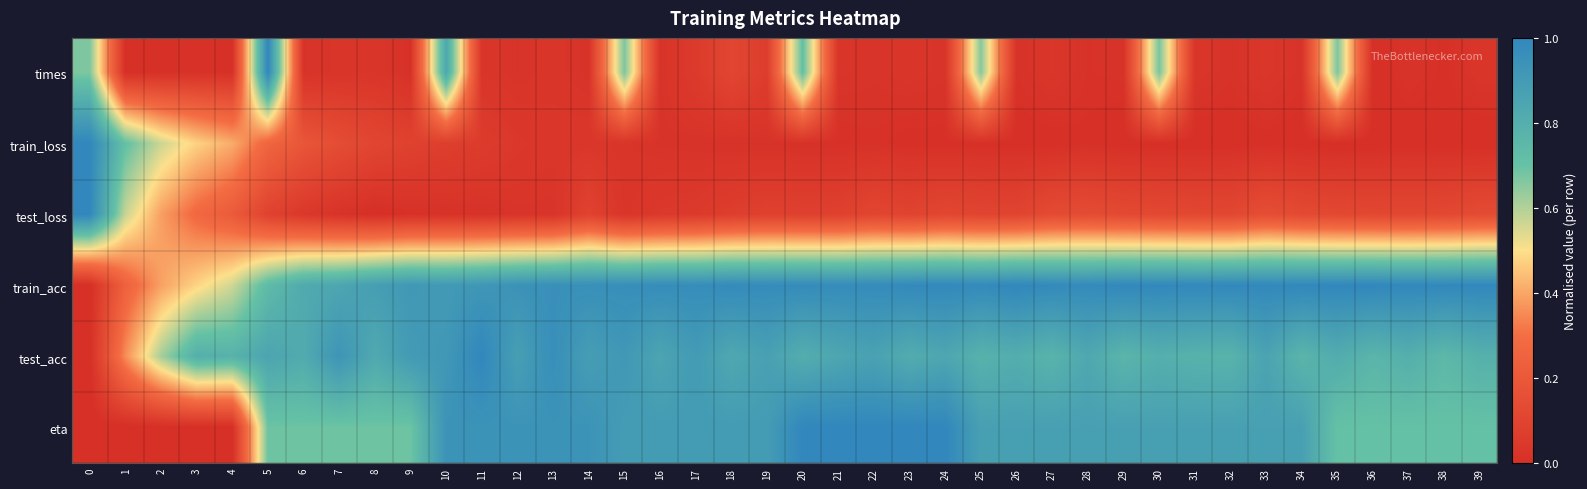

Reading left to right, list all the values displayed in this chart.

times: 0=0.7	1=0.0	2=0.0	3=0.0	4=0.0	5=1.0	6=0.0	7=0.0	8=0.0	9=0.0	10=0.8	11=0.0	12=0.0	13=0.0	14=0.0	15=0.7	16=0.0	17=0.1	18=0.1	19=0.1	20=0.7	21=0.0	22=0.0	23=0.0	24=0.0	25=0.7	26=0.0	27=0.0	28=0.0	29=0.0	30=0.7	31=0.0	32=0.0	33=0.0	34=0.0	35=0.7	36=0.0	37=0.0	38=0.0	39=0.0
train_loss: 0=1.0	1=0.7	2=0.6	3=0.5	4=0.4	5=0.3	6=0.2	7=0.1	8=0.1	9=0.1	10=0.1	11=0.1	12=0.0	13=0.0	14=0.0	15=0.0	16=0.0	17=0.0	18=0.0	19=0.0	20=0.0	21=0.0	22=0.0	23=0.0	24=0.0	25=0.0	26=0.0	27=0.0	28=0.0	29=0.0	30=0.0	31=0.0	32=0.0	33=0.0	34=0.0	35=0.0	36=0.0	37=0.0	38=0.0	39=0.0
test_loss: 0=1.0	1=0.6	2=0.4	3=0.3	4=0.2	5=0.1	6=0.0	7=0.0	8=0.0	9=0.0	10=0.0	11=0.0	12=0.0	13=0.0	14=0.1	15=0.0	16=0.0	17=0.1	18=0.1	19=0.1	20=0.1	21=0.1	22=0.1	23=0.1	24=0.1	25=0.1	26=0.1	27=0.1	28=0.1	29=0.1	30=0.1	31=0.1	32=0.1	33=0.1	34=0.1	35=0.1	36=0.1	37=0.1	38=0.1	39=0.1
train_acc: 0=0.0	1=0.2	2=0.4	3=0.5	4=0.6	5=0.7	6=0.8	7=0.8	8=0.9	9=0.9	10=0.9	11=0.9	12=0.9	13=1.0	14=1.0	15=1.0	16=1.0	17=1.0	18=1.0	19=1.0	20=1.0	21=1.0	22=1.0	23=1.0	24=1.0	25=1.0	26=1.0	27=1.0	28=1.0	29=1.0	30=1.0	31=1.0	32=1.0	33=1.0	34=1.0	35=1.0	36=1.0	37=1.0	38=1.0	39=1.0
test_acc: 0=0.0	1=0.4	2=0.6	3=0.8	4=0.8	5=0.8	6=0.8	7=0.9	8=0.8	9=0.9	10=0.9	11=1.0	12=0.9	13=1.0	14=0.9	15=0.9	16=0.8	17=0.9	18=0.8	19=0.9	20=0.8	21=0.8	22=0.9	23=0.8	24=0.8	25=0.8	26=0.8	27=0.8	28=0.8	29=0.8	30=0.8	31=0.8	32=0.8	33=0.9	34=0.8	35=0.8	36=0.8	37=0.8	38=0.8	39=0.8
eta: 0=0.0	1=0.0	2=0.0	3=0.0	4=0.0	5=0.7	6=0.7	7=0.7	8=0.7	9=0.7	10=0.9	11=0.9	12=0.9	13=0.9	14=0.9	15=0.9	16=0.9	17=0.9	18=0.9	19=0.9	20=1.0	21=1.0	22=1.0	23=1.0	24=1.0	25=0.9	26=0.9	27=0.9	28=0.9	29=0.9	30=0.9	31=0.9	32=0.9	33=0.9	34=0.9	35=0.7	36=0.7	37=0.7	38=0.7	39=0.7